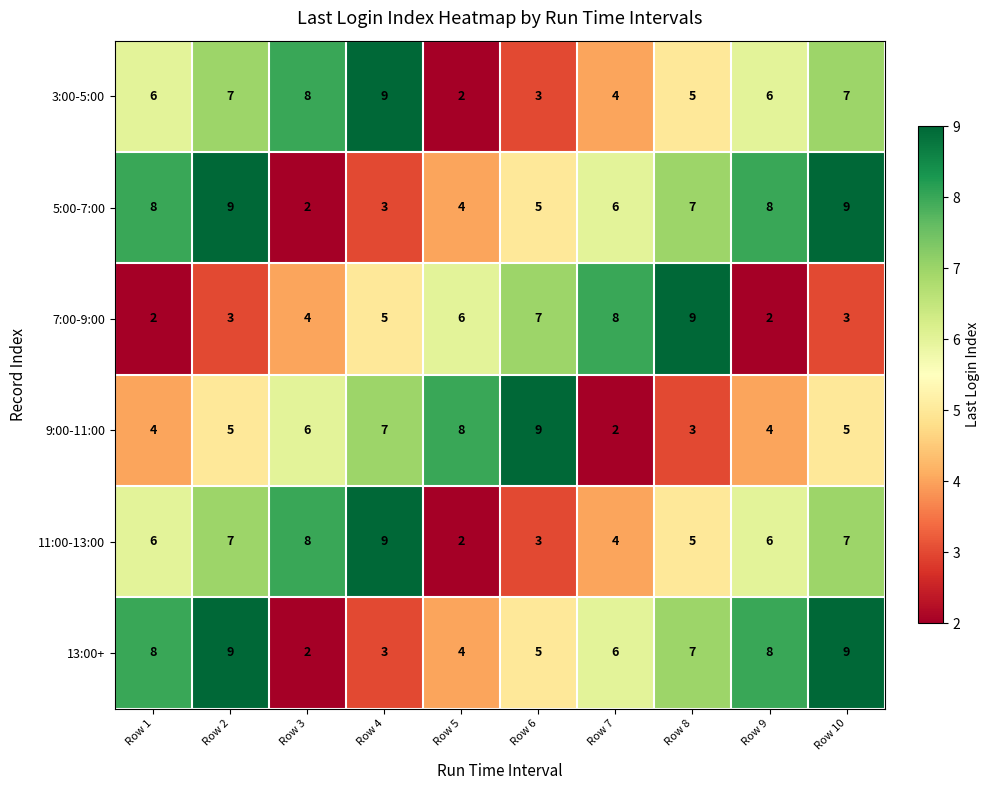

Is it true that 3:00-5:00 equals 7 at Row 2?

True